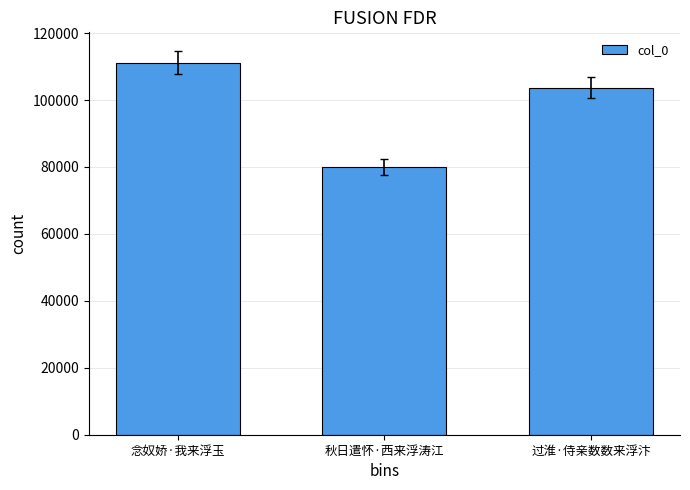

At which label does the data first exceed 103663?

念奴娇·我来浮玉